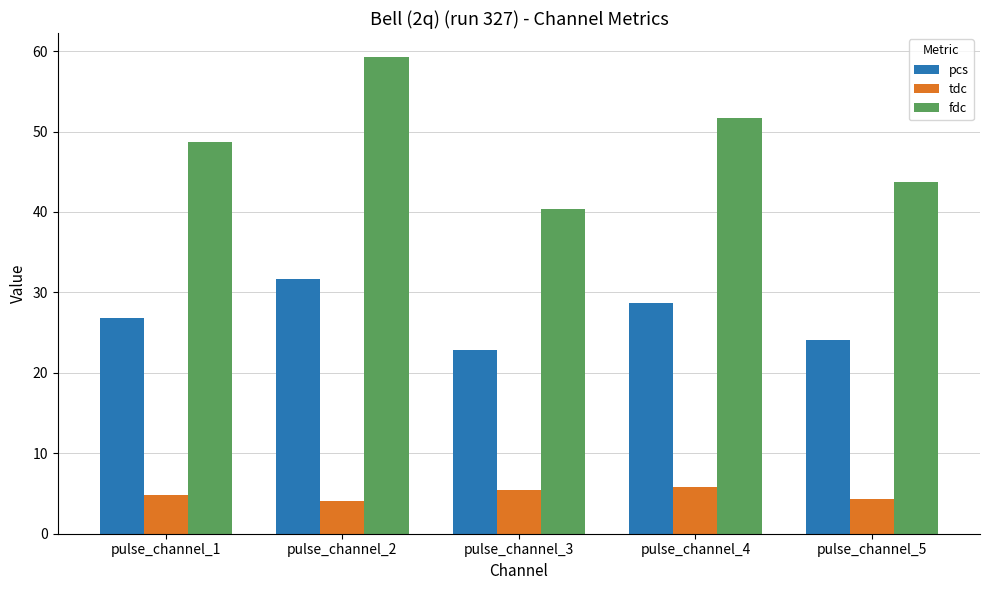

Which label corresponds to the largest value in the chart?

pulse_channel_2